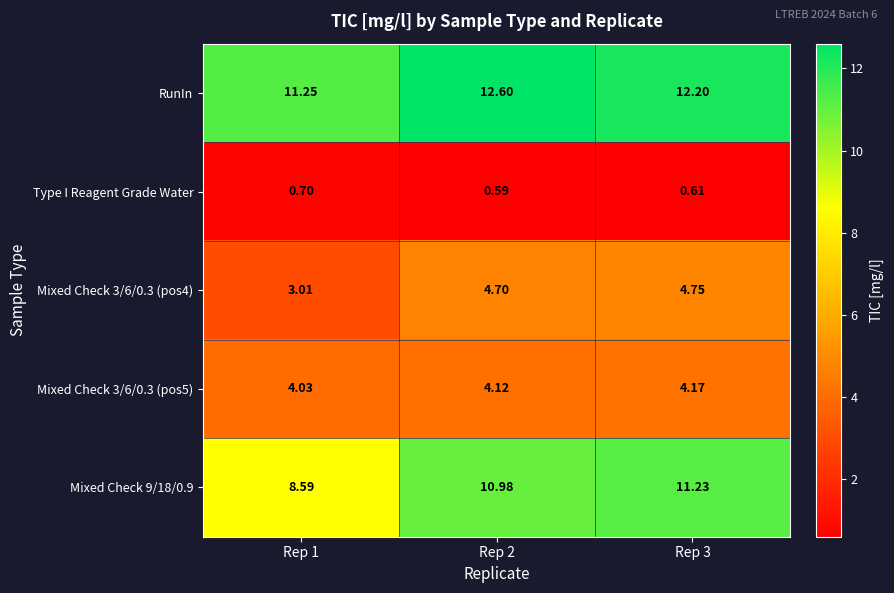

Between Rep 2 and Rep 3, which series saw the biggest shift?

RunIn